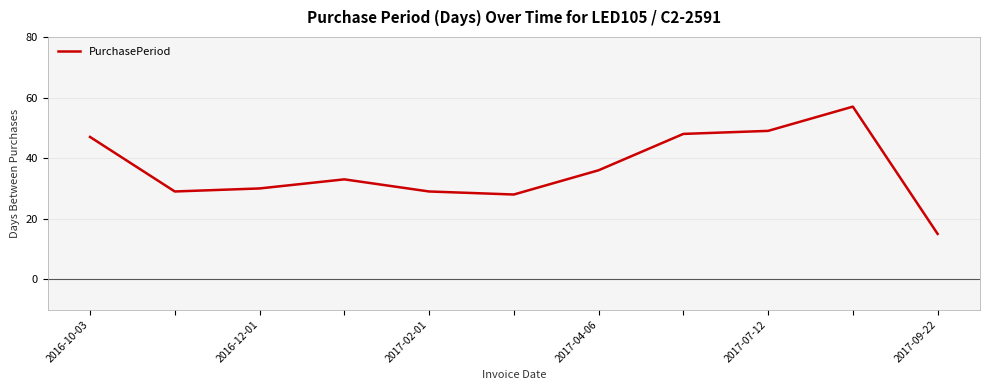

Reading left to right, extract all data points from this chart.

47	29	30	33	29	28	36	48	49	57	15